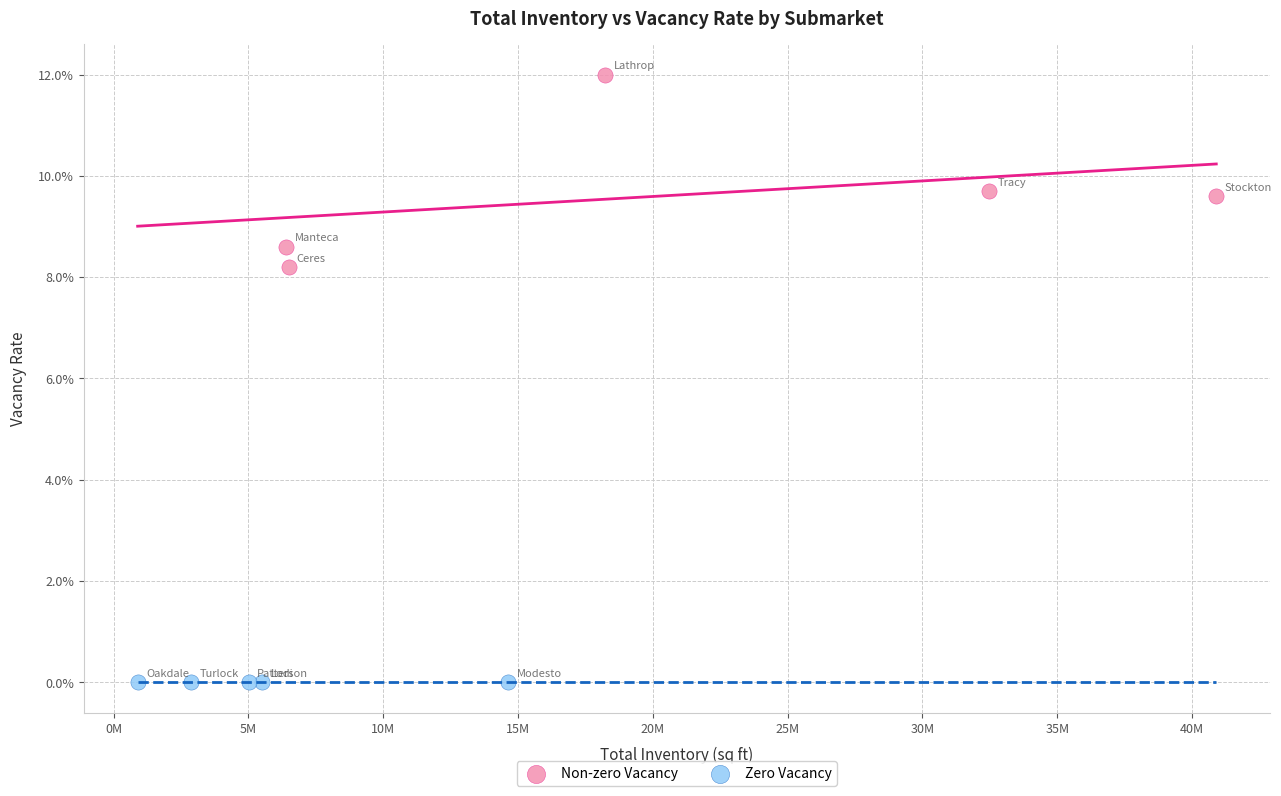

What are all the series names shown in the legend?

Non-zero Vacancy, Zero Vacancy